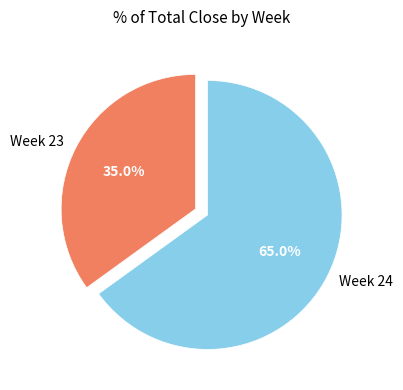

Count the number of slices in the pie.

2